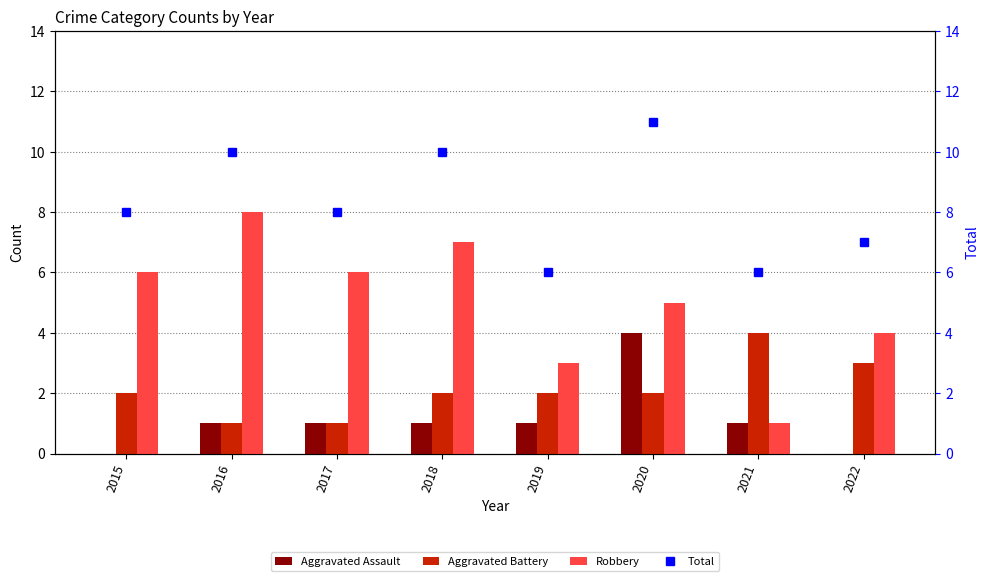

Which series changed the most between 2015 and 2016?

Robbery